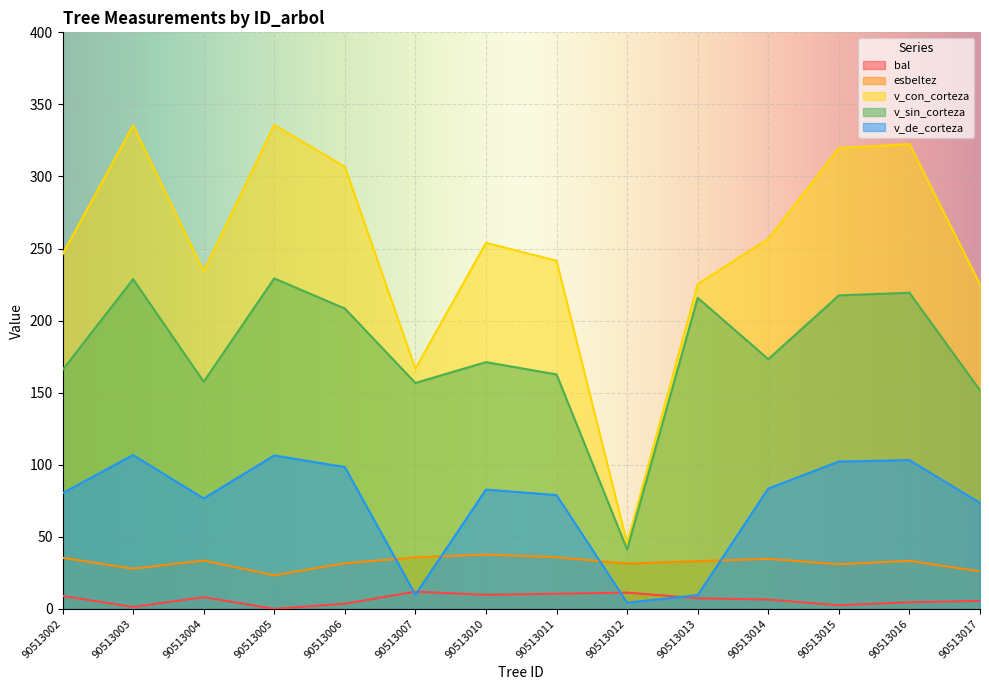

Reading left to right, transcribe all the data shown in this chart.

bal: 8.9	1.3	8.1	0.0	3.5	11.9	9.7	10.5	11.3	7.3	6.5	2.5	4.5	5.5
esbeltez: 35.5	27.8	33.5	23.3	31.6	35.6	37.7	35.8	31.4	33.1	34.7	30.9	33.3	26.0
v_con_corteza: 246.0	335.4	234.2	335.7	306.7	166.5	254.0	241.6	45.5	225.3	256.7	319.7	322.5	225.1
v_sin_corteza: 165.7	228.8	157.6	229.3	208.3	156.7	171.2	162.6	41.2	215.8	173.2	217.5	219.3	151.6
v_de_corteza: 80.2	106.7	76.6	106.4	98.4	9.8	82.8	78.9	4.3	9.5	83.5	102.2	103.2	73.5